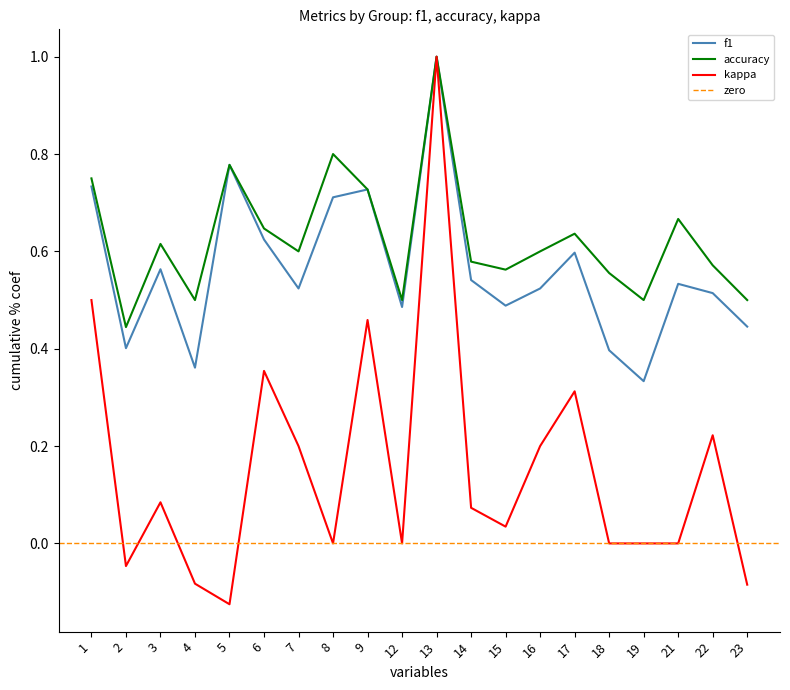

What is the value of the f1 point at the 12th from the left?

0.5